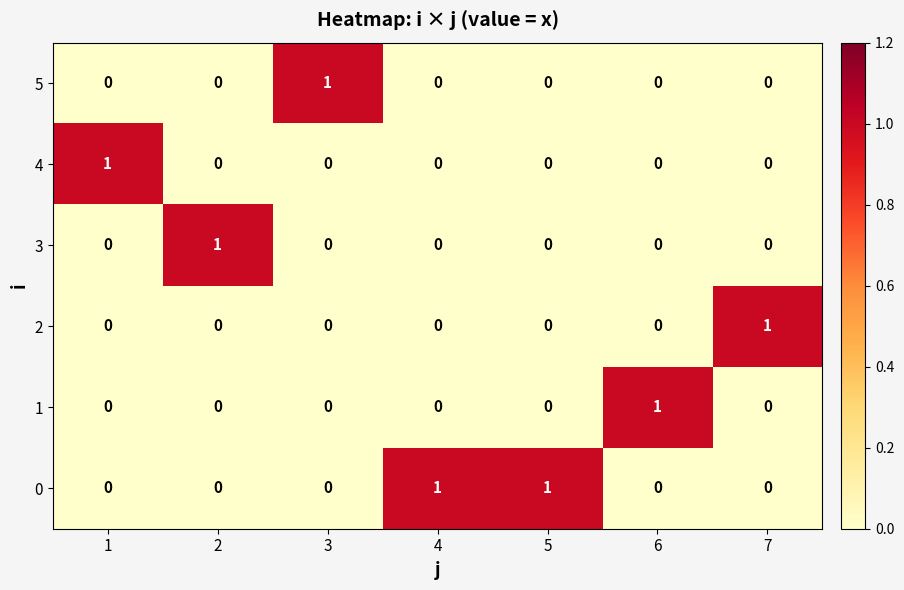

Count the 3 values in the range 0 to 1.

7